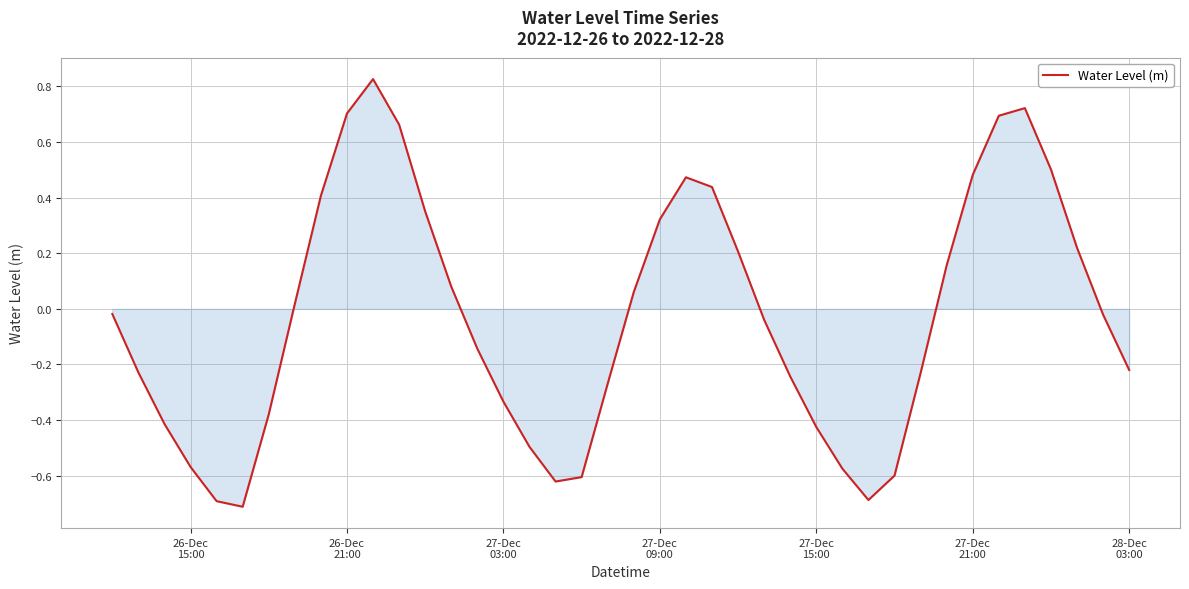

What is the difference between the maximum and minimum values?

1.5